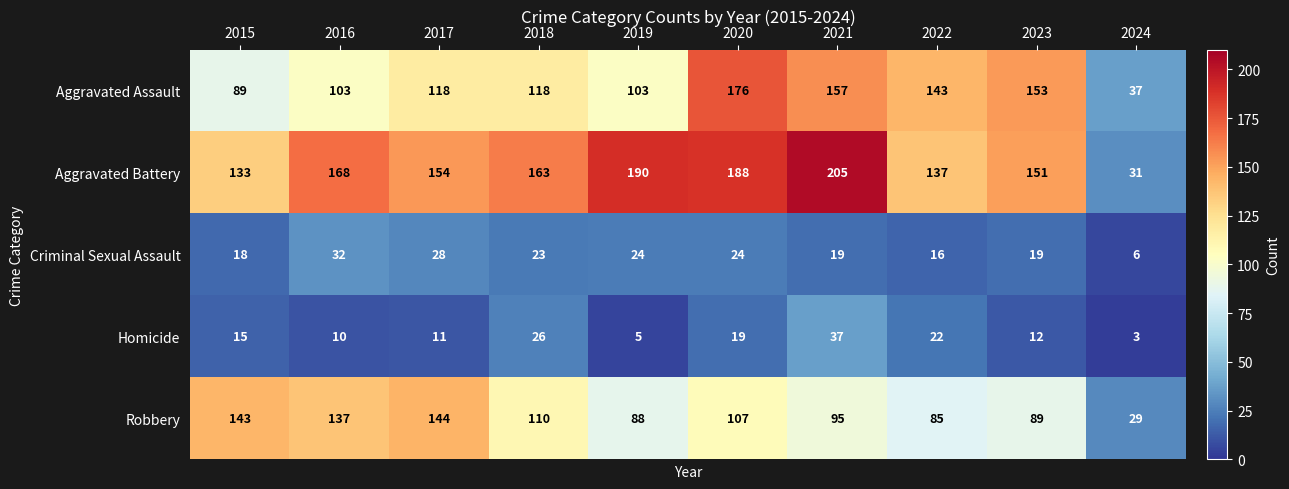

The Aggravated Battery series shows 299 at 2021. True or false?

False